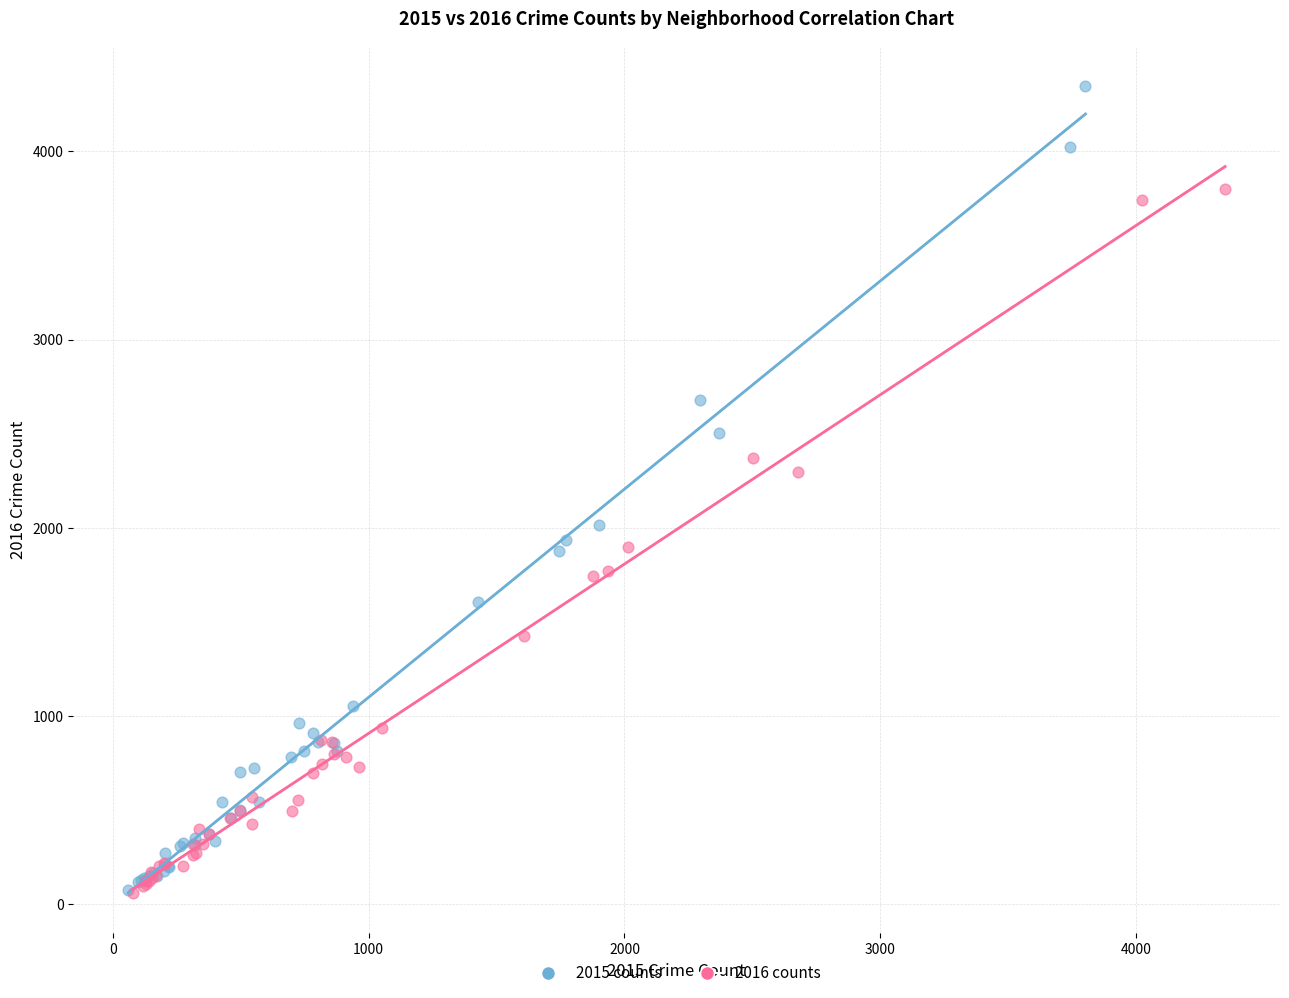

Which series has the widest spread of Y values?

2015 counts